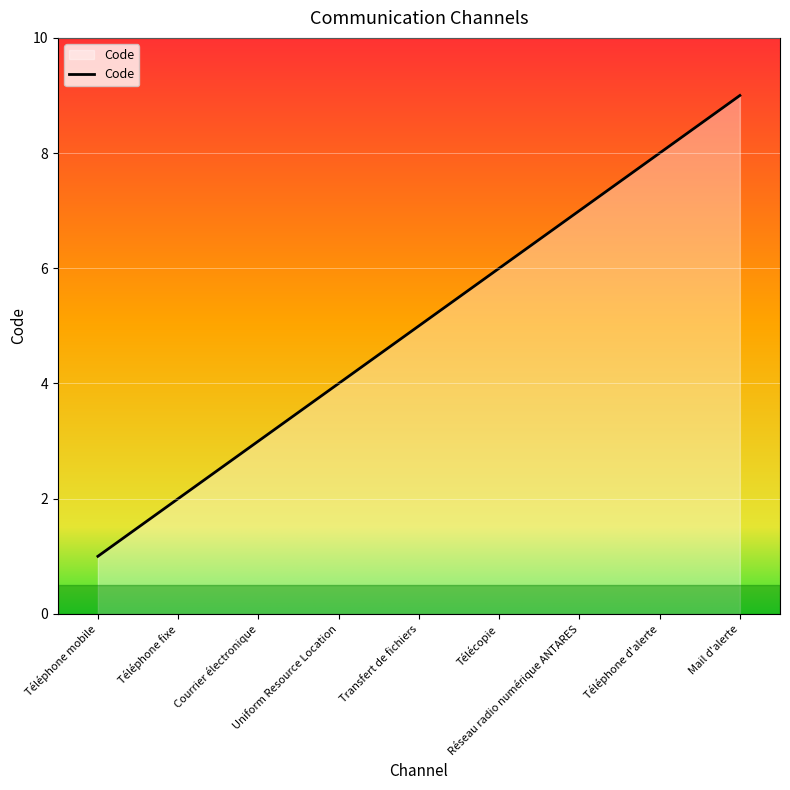

List the labels in order of value, smallest first.

Téléphone mobile, Téléphone fixe, Courrier électronique, Uniform Resource Location, Transfert de fichiers, Télécopie, Réseau radio numérique ANTARES, Téléphone d'alerte, Mail d'alerte